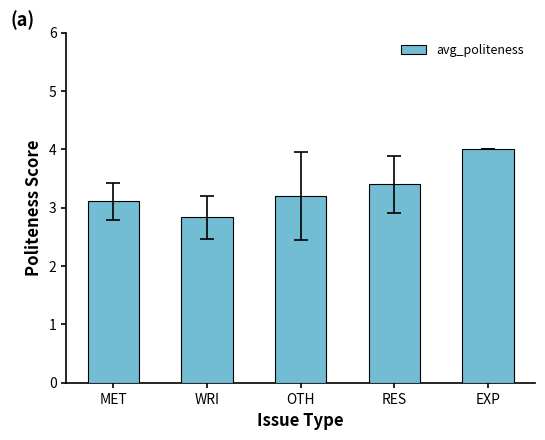

What is the ratio of the value at OTH to the value at EXP?

0.8